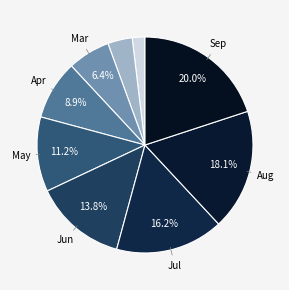

How many segments does this pie chart have?

9